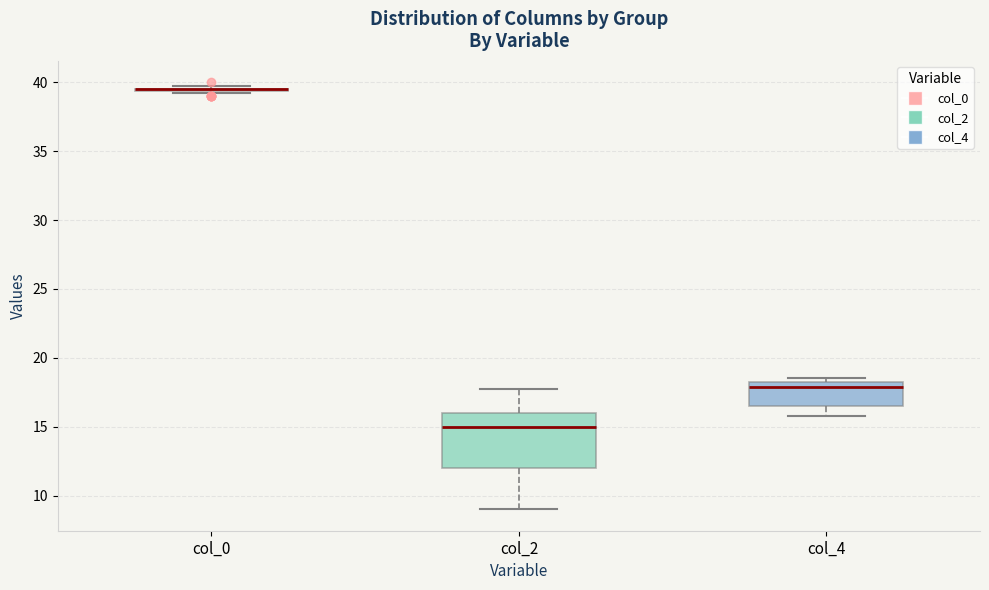

Which box is the tallest, from its lower edge to its upper edge?

col_2